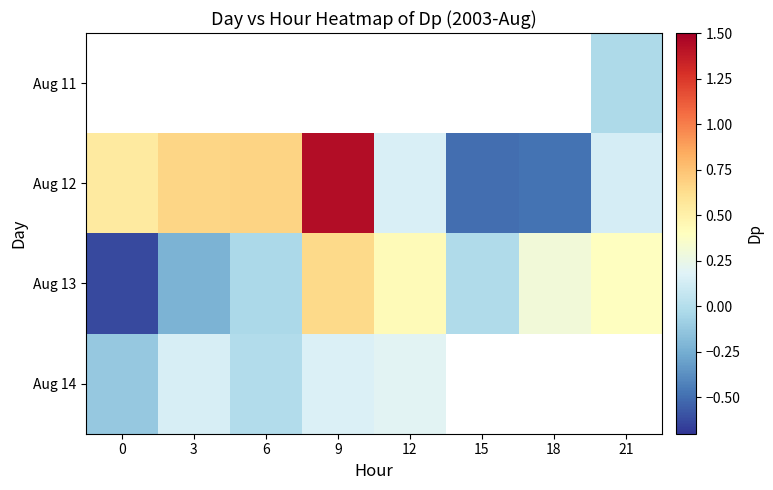

What is the difference between the maximum and minimum values in the Aug 12 series?

1.9